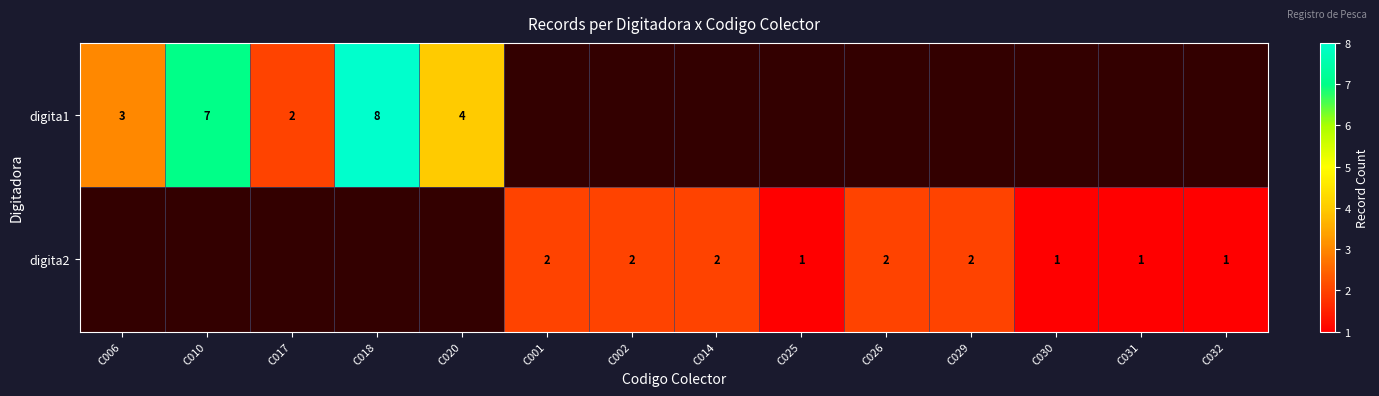

What is the maximum value shown in the chart?

8.0